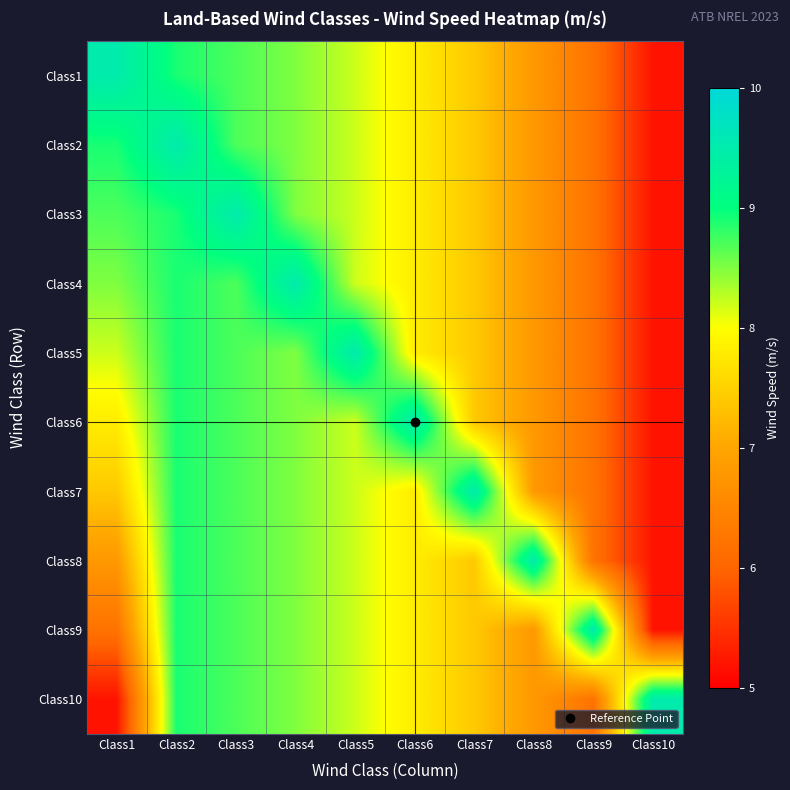

Count the number of data series in this chart.

10